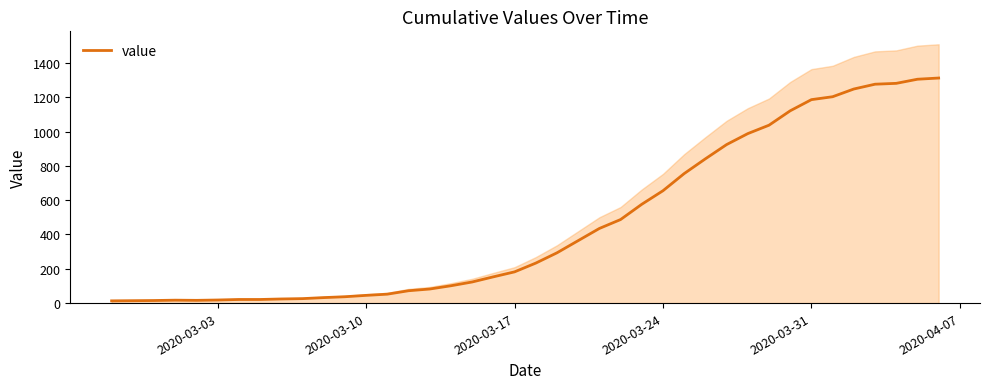

What is the maximum value for value?

1312